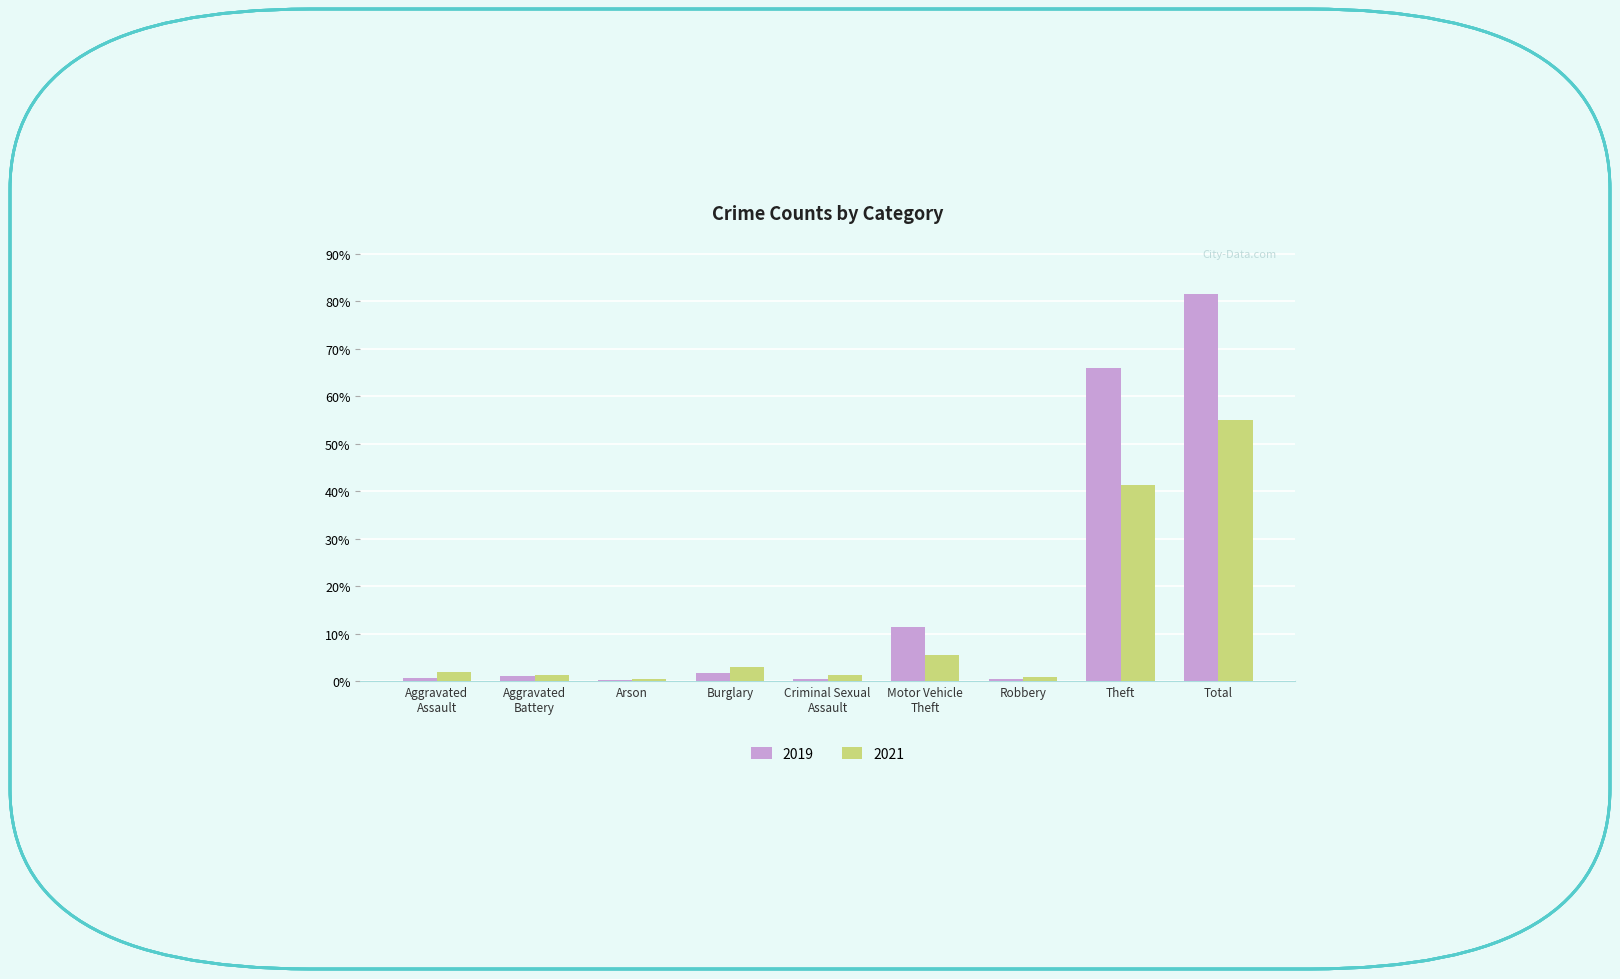

What is the label of the 8th bar from the left?

Theft